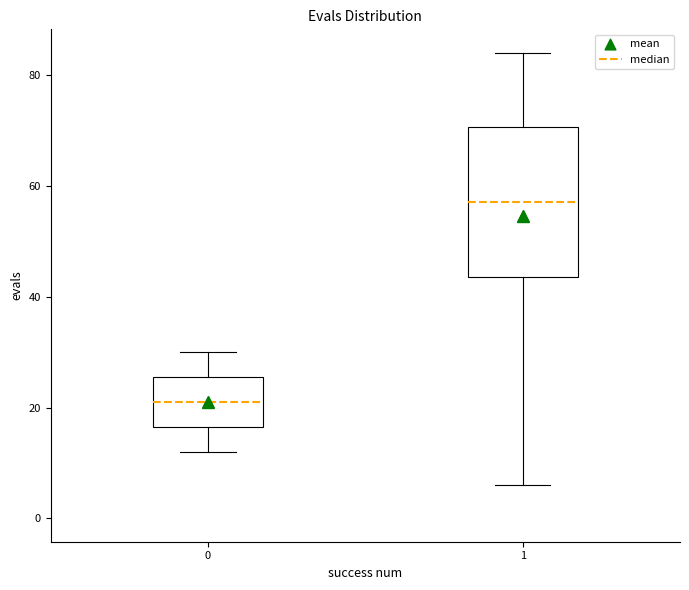

Which box has the lowest median line?

0